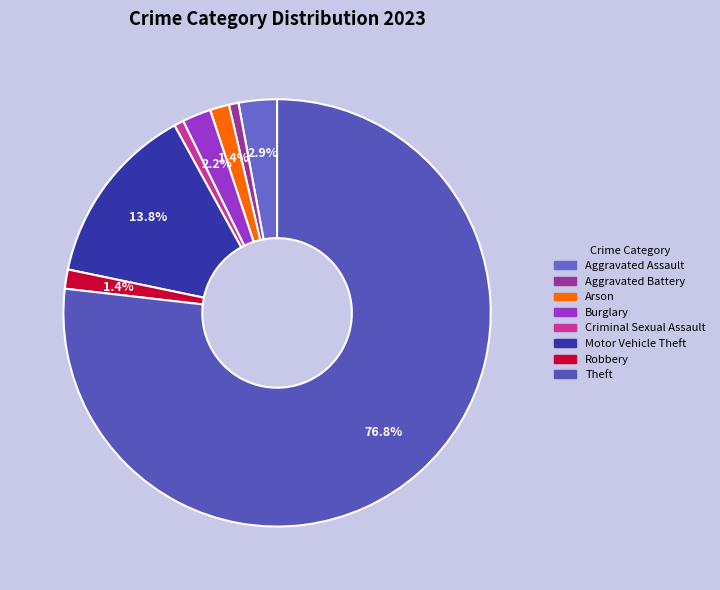

The Criminal Sexual Assault slice represents 11% of the pie. True or false?

False